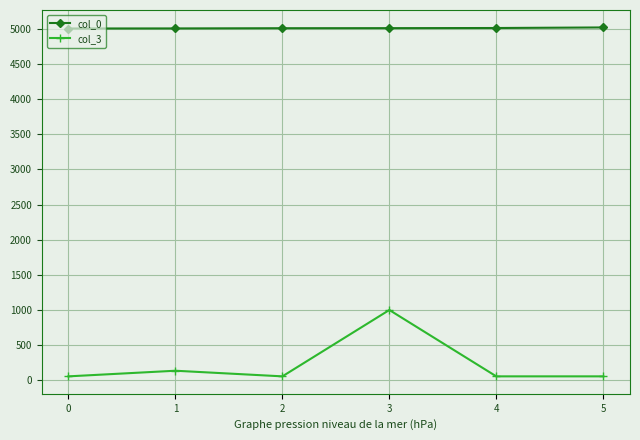

What value does the col_0 series have at 5?

5019